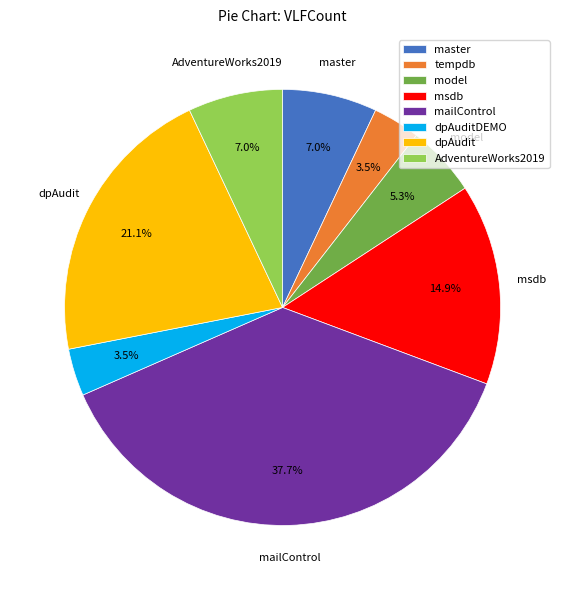

To the nearest percent, what is the difference between the master and msdb slice percentages?

8%